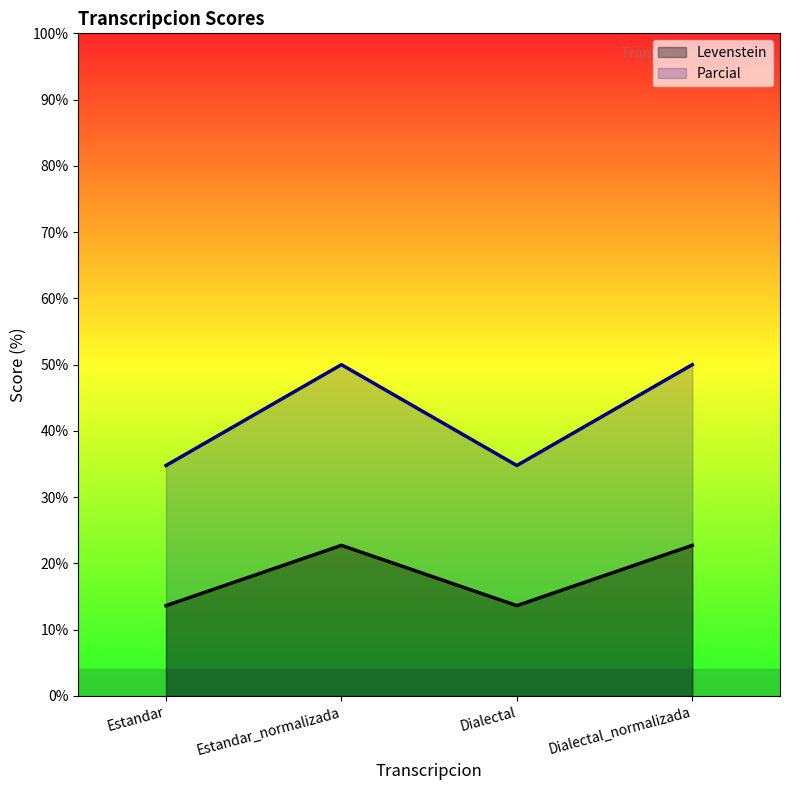

Count the number of categories in the chart.

4